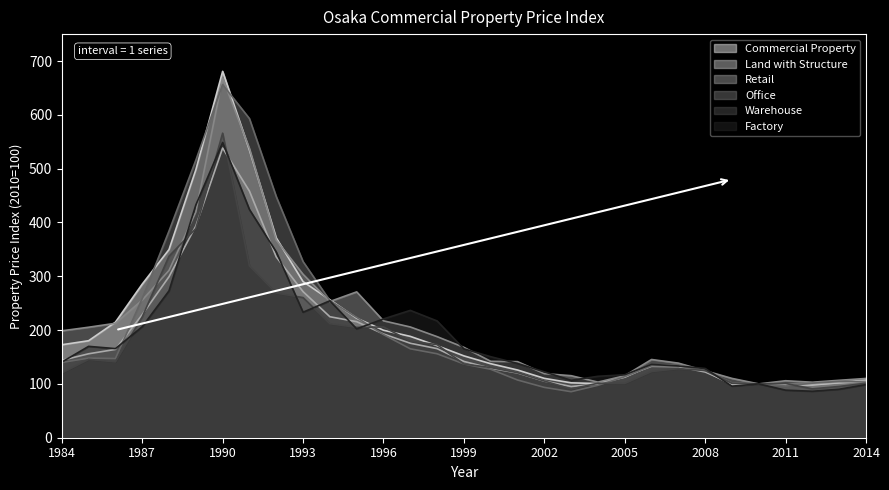

Which series changed the most between 1991 and 2012?

Office